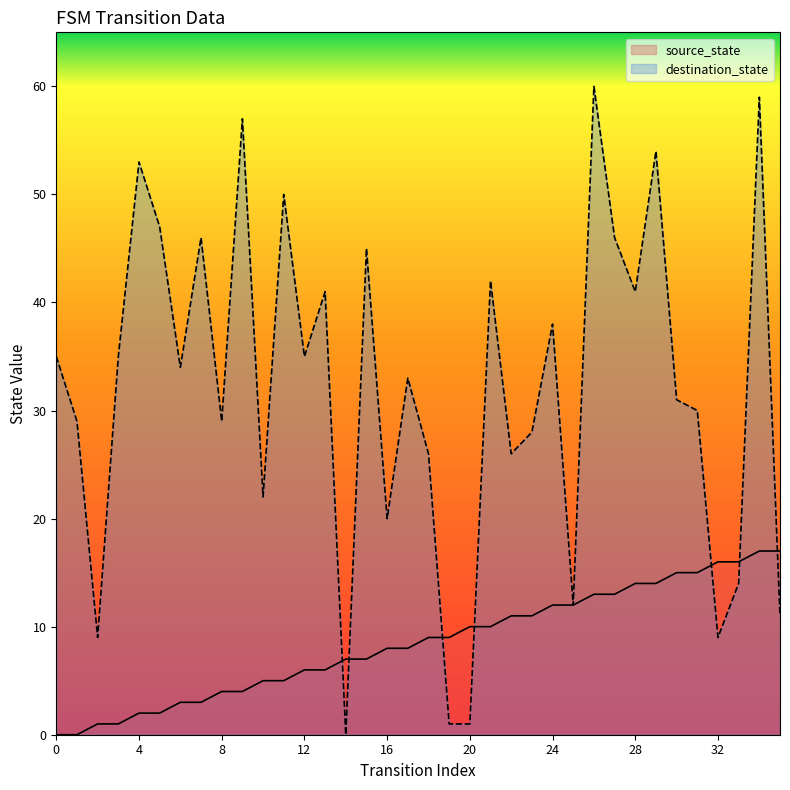

At which category is the sum across all series the highest?

34